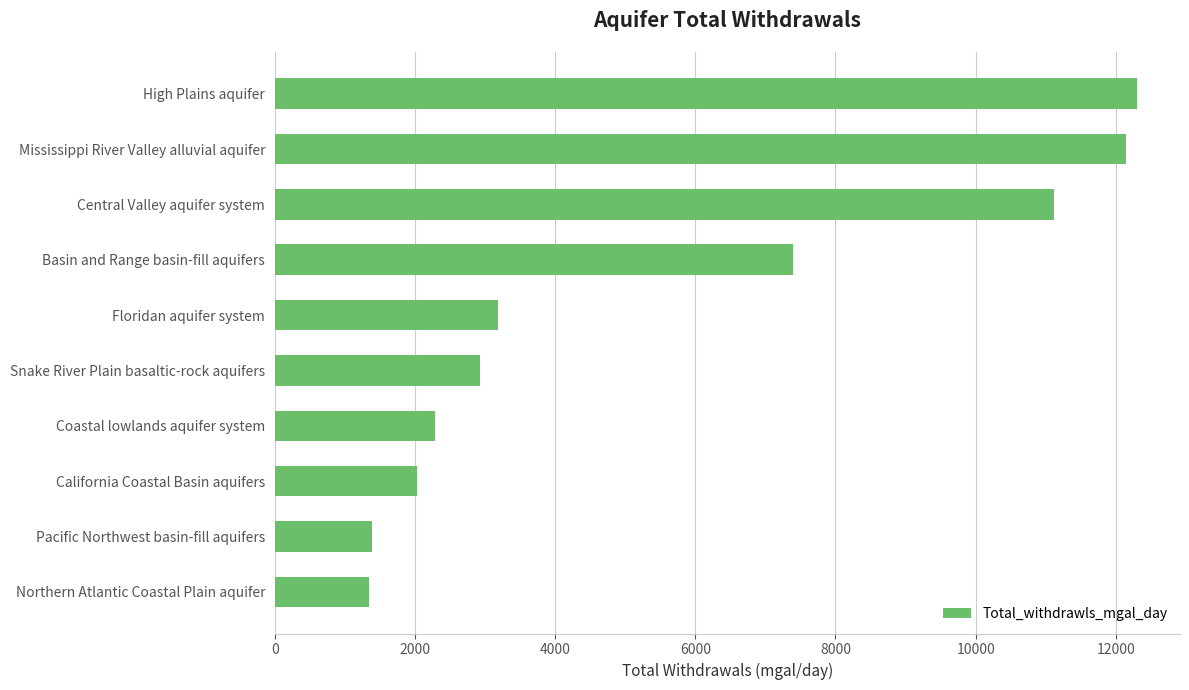

How many bars are there in total?

10